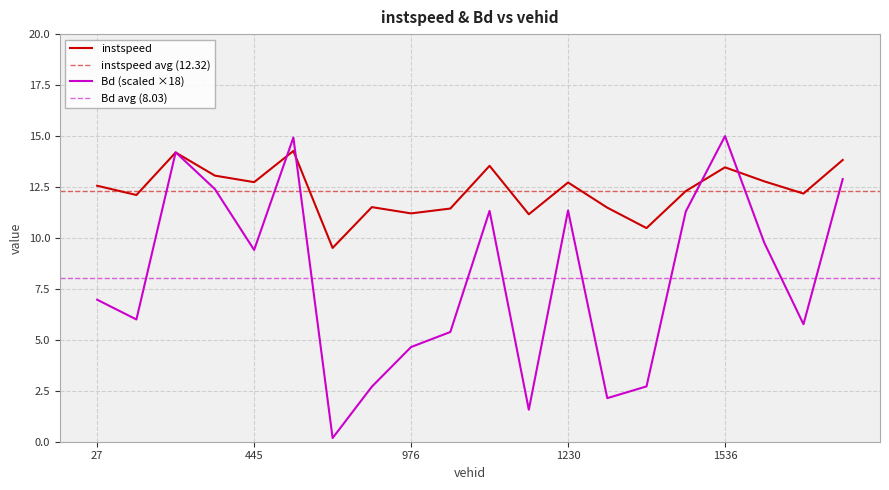

Is the value of instspeed at 29.0 greater than the value of Bd at 1227.0?

Yes